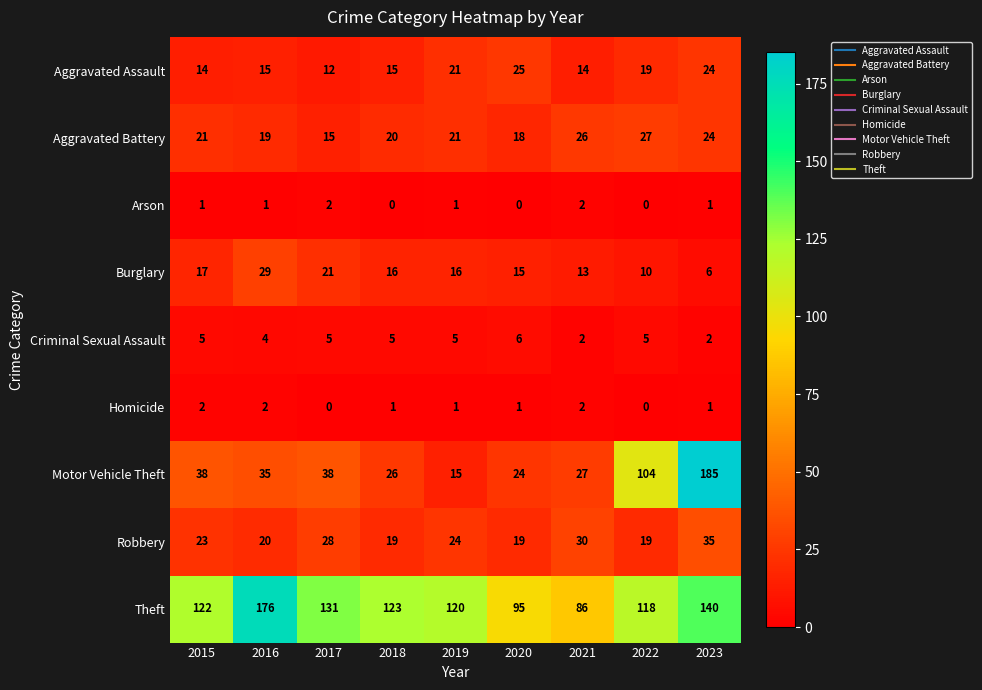

At which label does Aggravated Battery reach its minimum?

2017